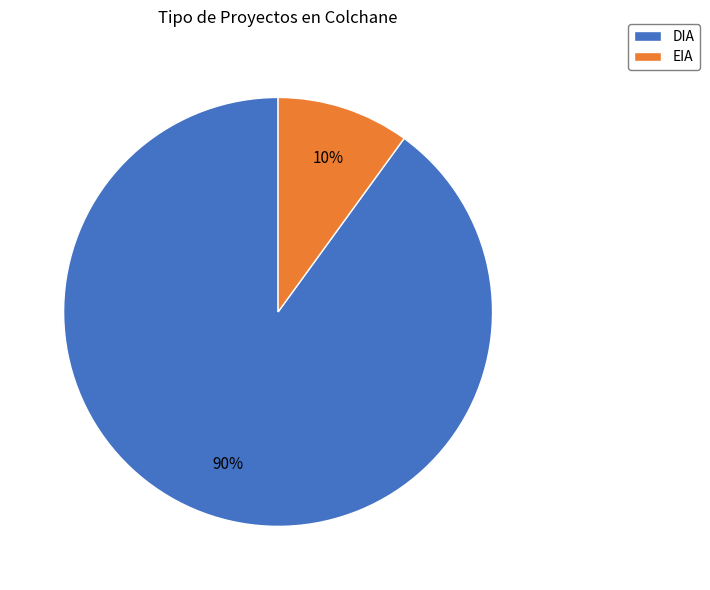

To the nearest percent, what percentage of the pie is EIA?

10%